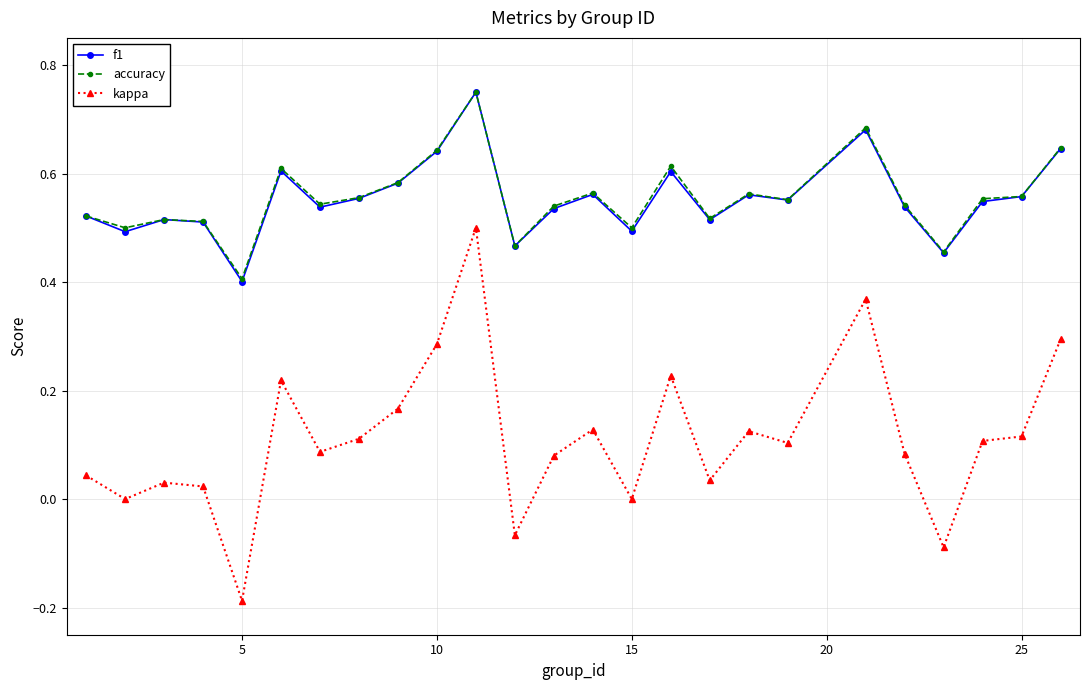

In f1, how many points are higher than both neighbors (excluding endpoints)?

7